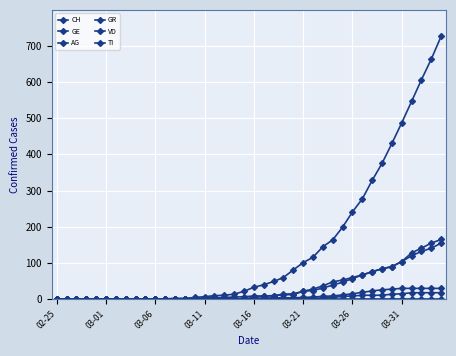

How many data points does each series have?

40